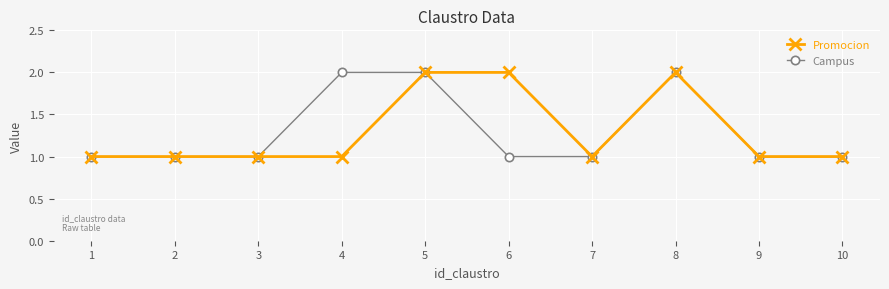

What is the value of the Promocion point at the 7th from the left?

1